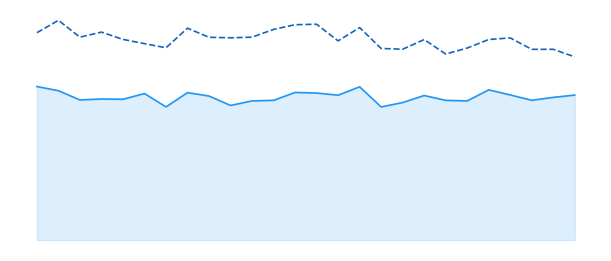

Does the chart display data point markers on the line(s)?

No